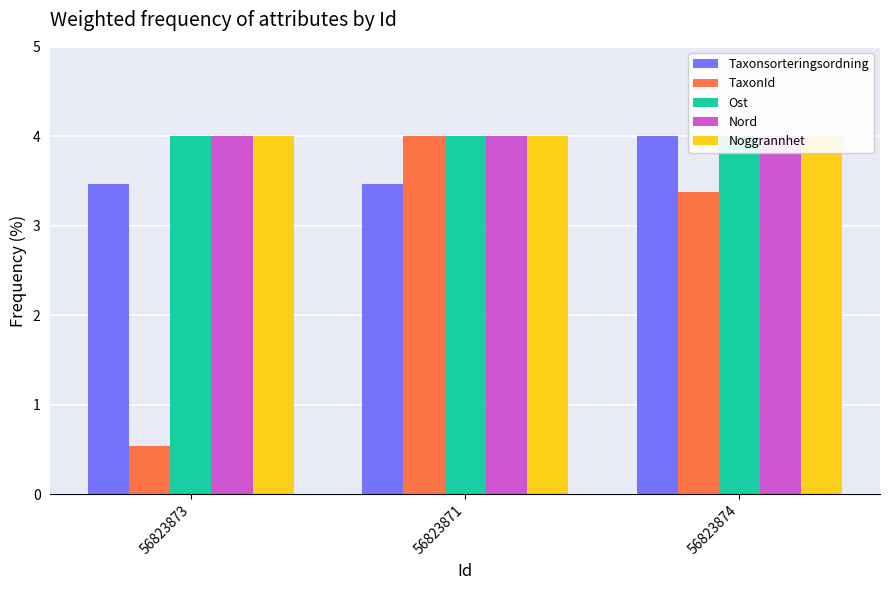

Are the bars horizontal?

No